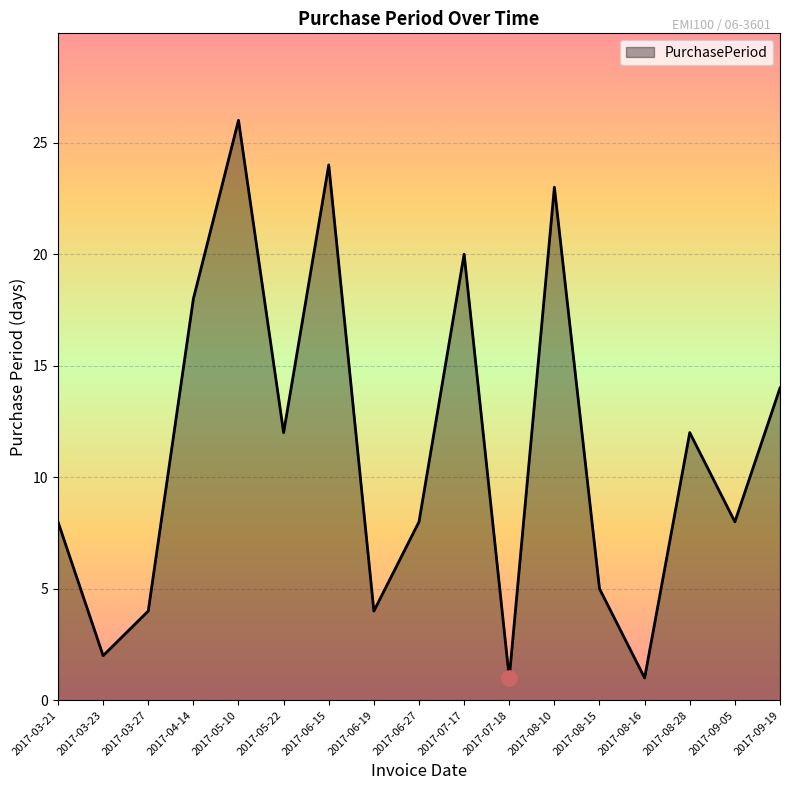

Which has a higher value, 2017-08-15 or 2017-05-22?

2017-05-22